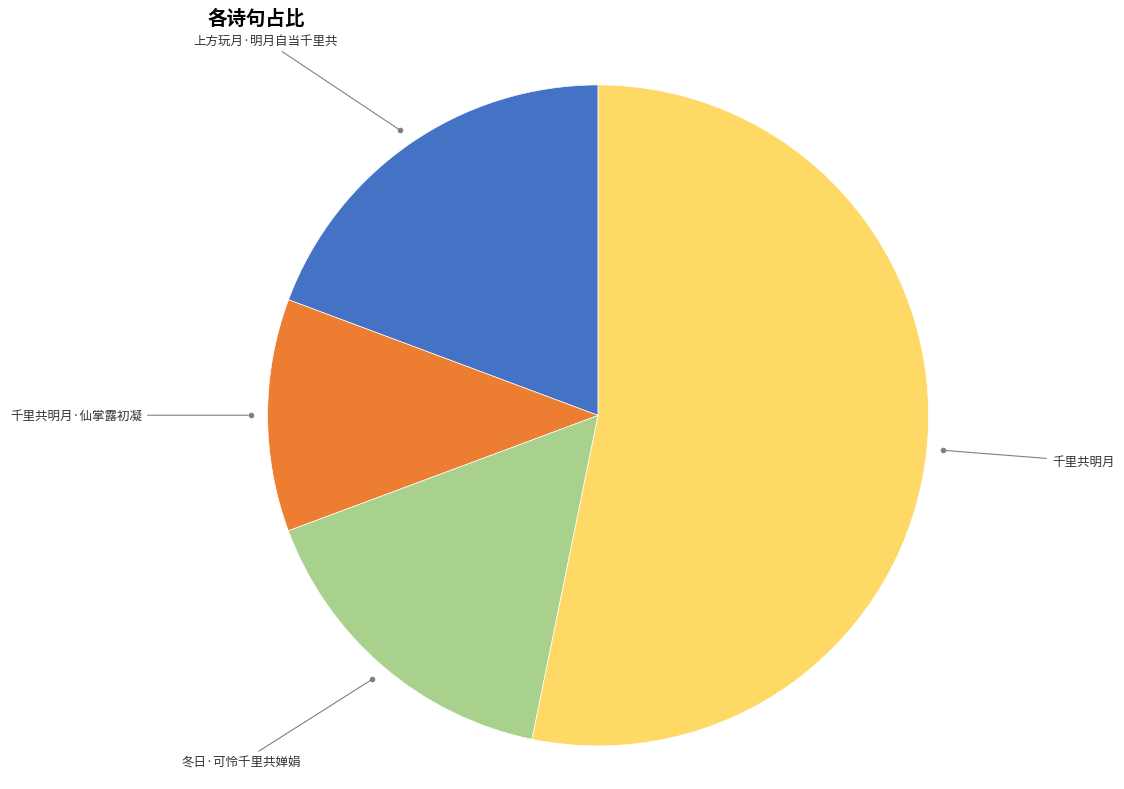

Is there any slice that represents more than half of the pie?

Yes